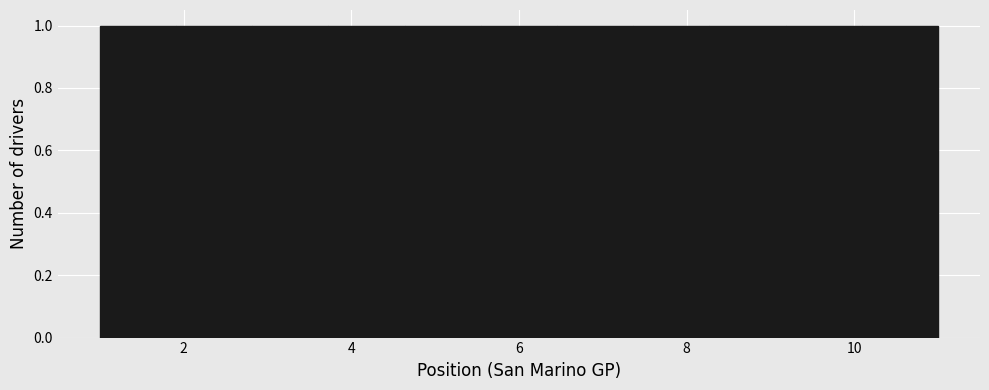

What is the height of the bar covering 4.6 to 5.6 on the x-axis? Neither the bar edges nor the heights are printed on the chart, so give them approximately, as read against the axes.

1